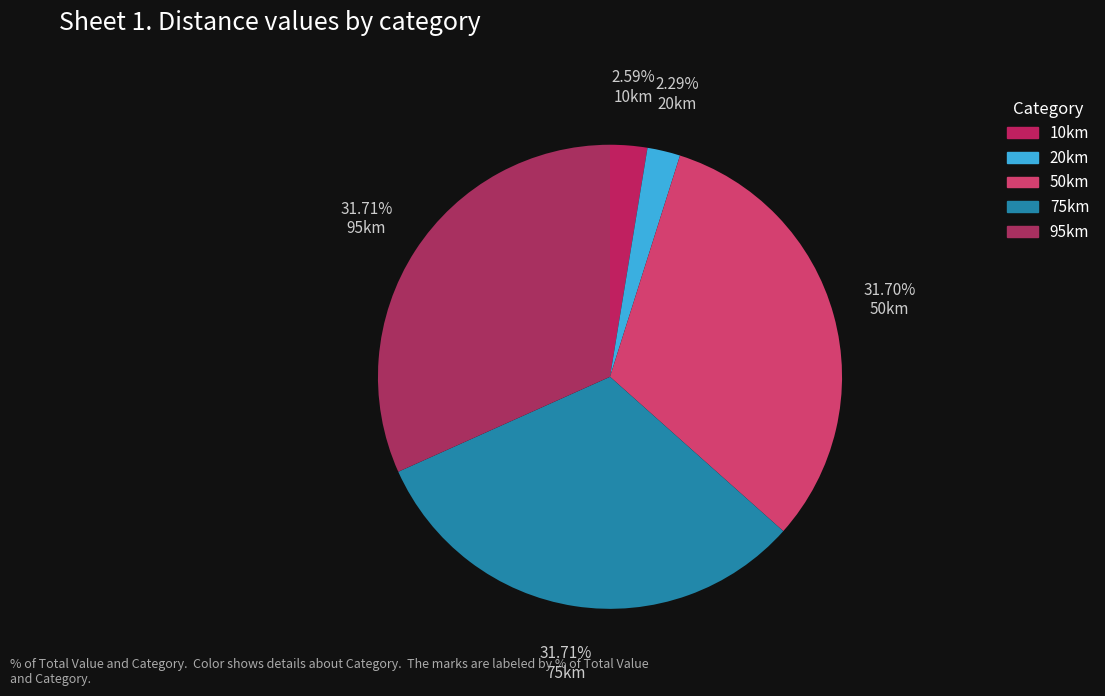

Does 95km account for over 50% of the chart?

No